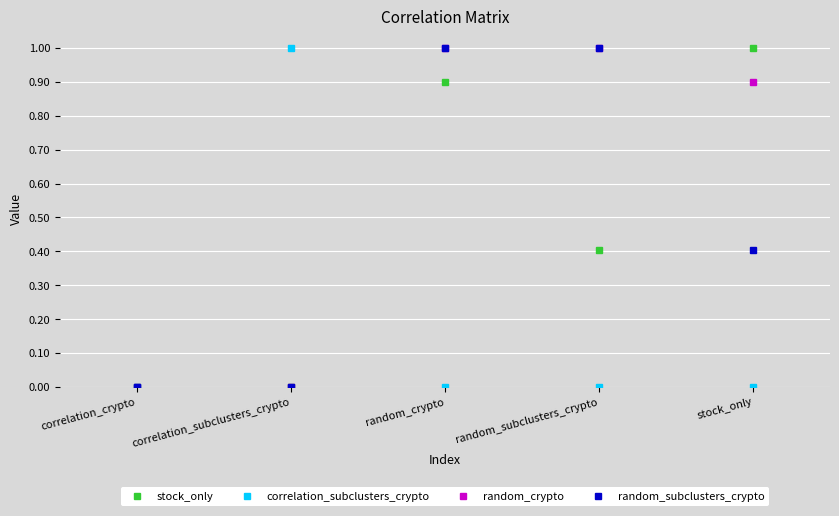

Where is the first local maximum for stock_only?

random_crypto